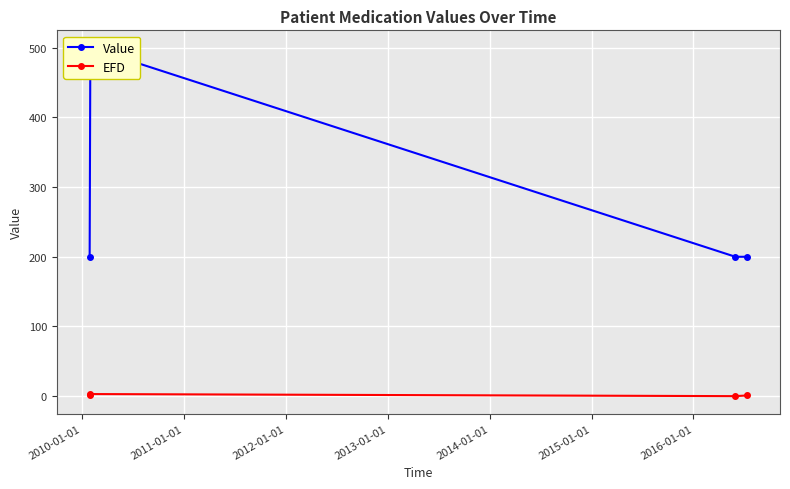

How many interior local peaks does the Value series have?

1